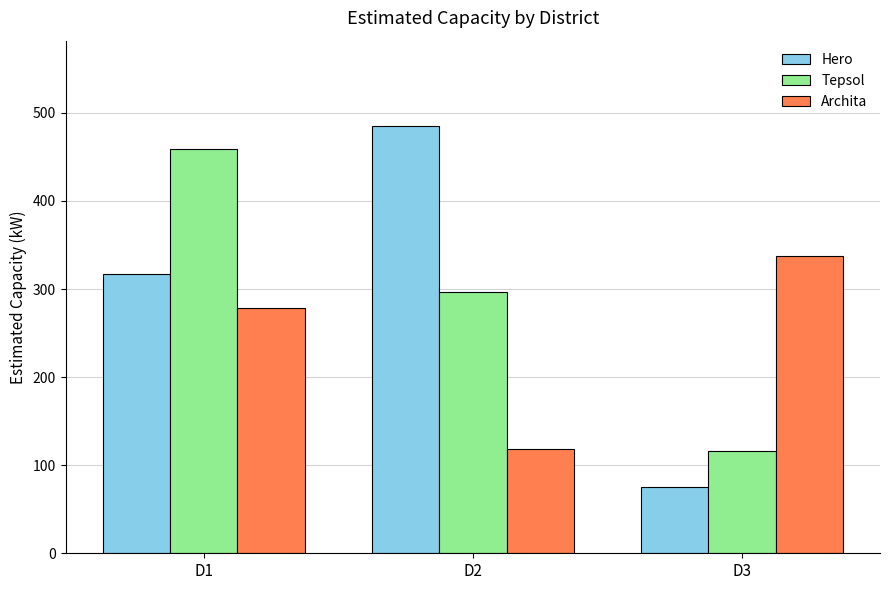

How many series are shown in this chart?

3